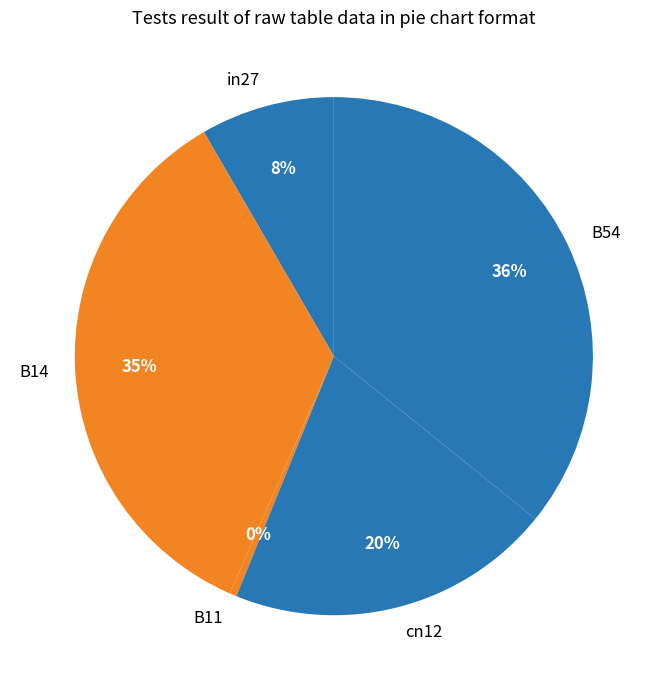

Is B54 the majority of the pie?

No